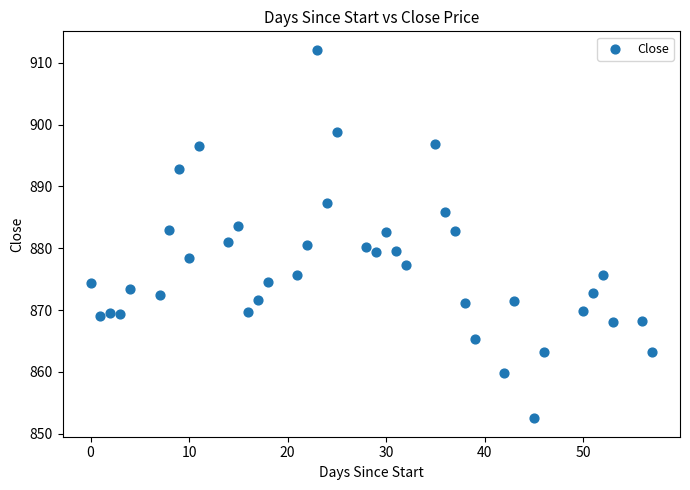

What is the range of Y values (max minus min)?

59.6